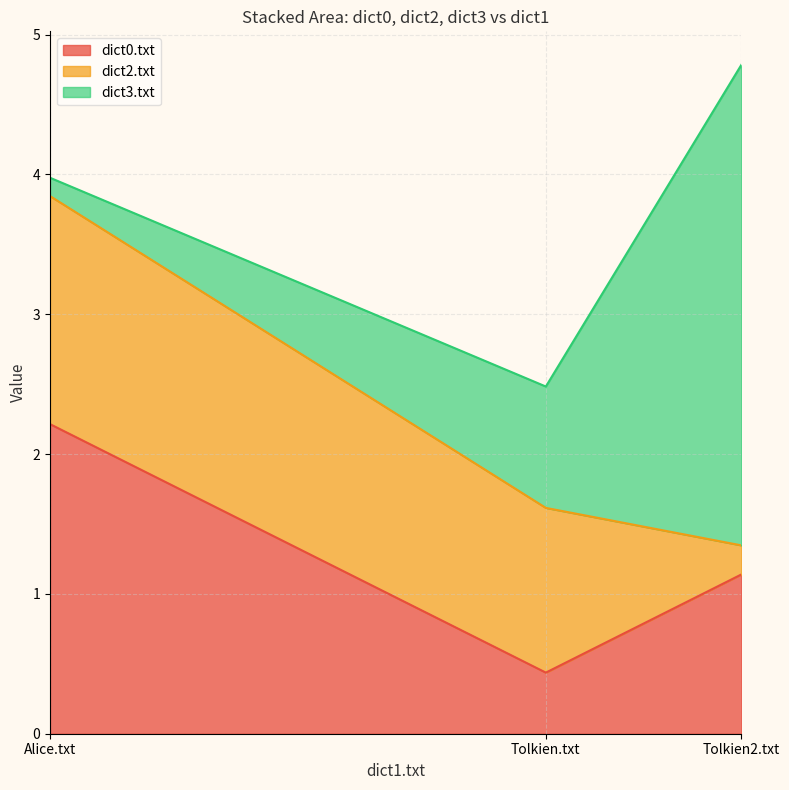

What are all the series names shown in the legend?

dict0.txt, dict2.txt, dict3.txt